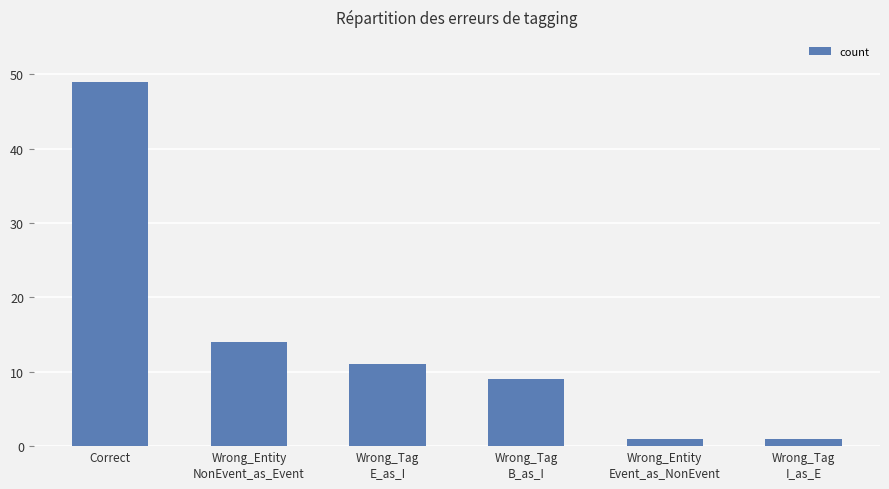

What is the label of the 3rd bar from the right?

Wrong_Tag
B_as_I